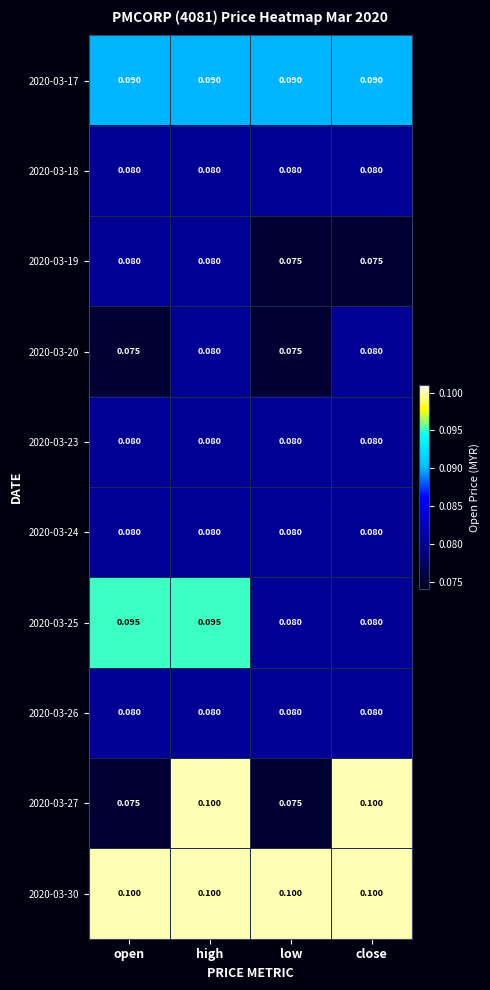

At which category is the sum across all series the highest?

high